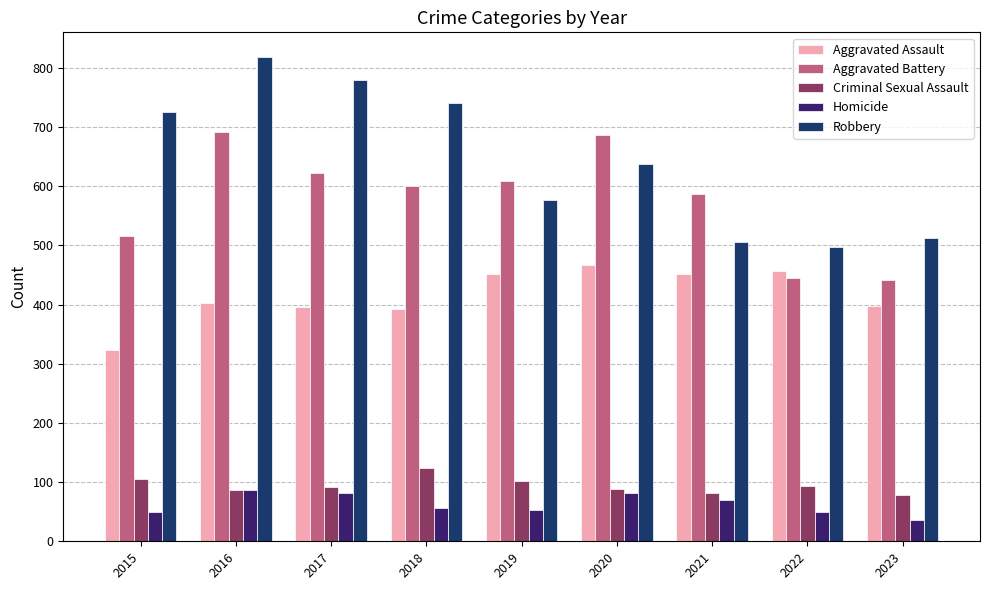

The value of Criminal Sexual Assault at 2016 is 87. True or false?

True